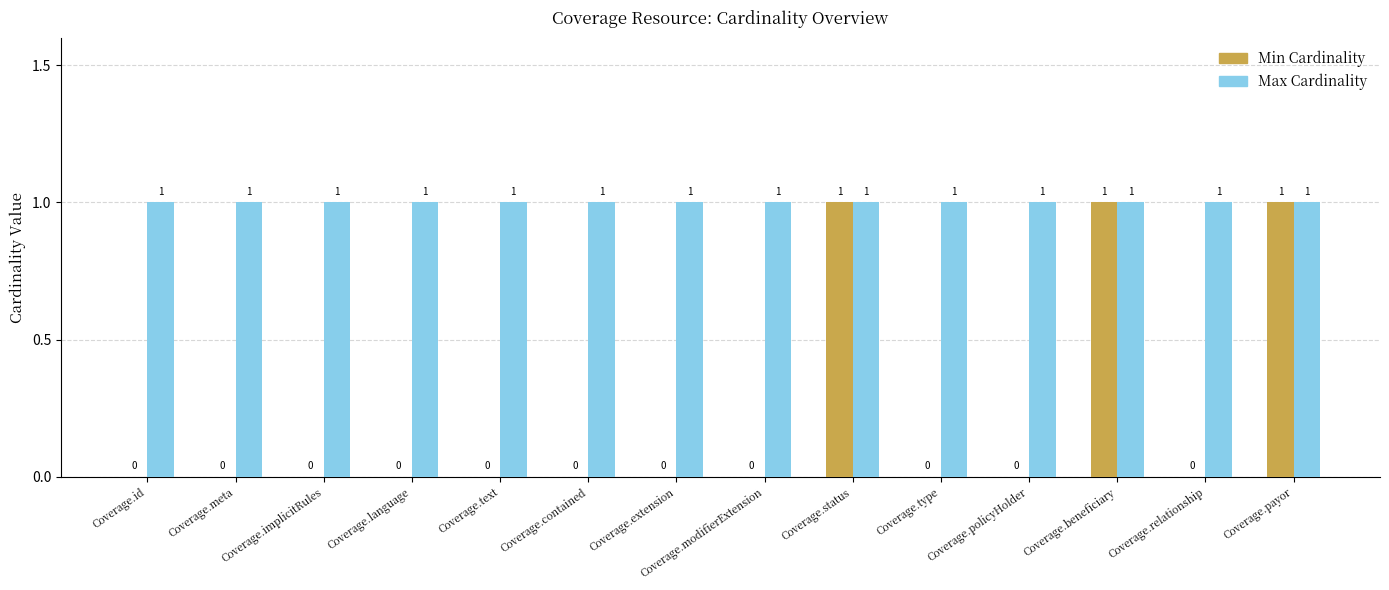

How many Min Cardinality values are between 0 and 1?

14